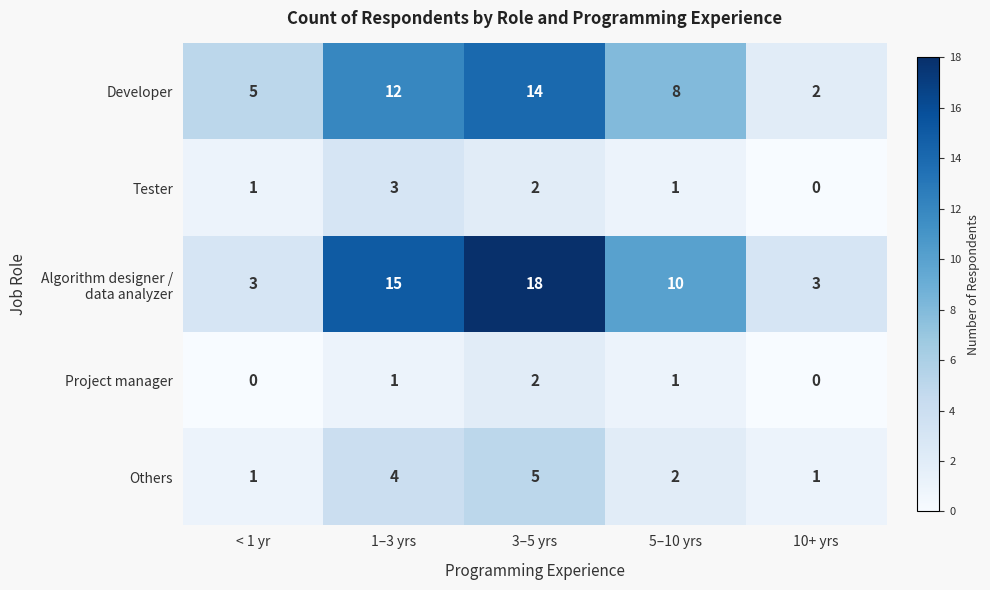

At how many categories does at least one series exceed 0?

5